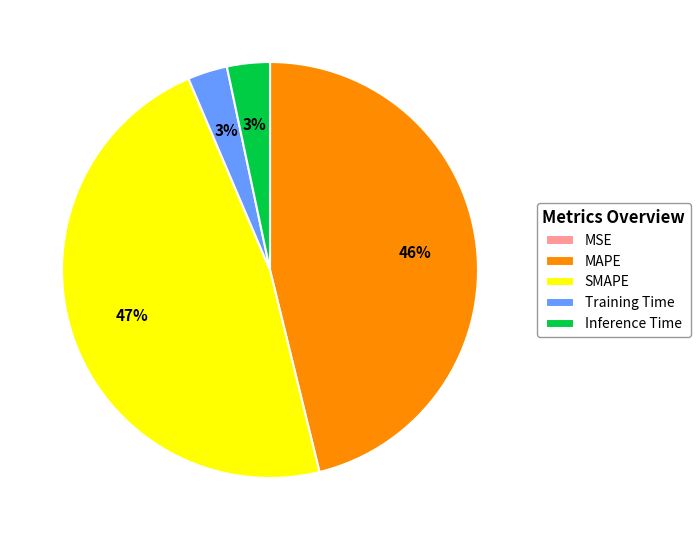

Which has a higher value, MAPE or SMAPE?

SMAPE